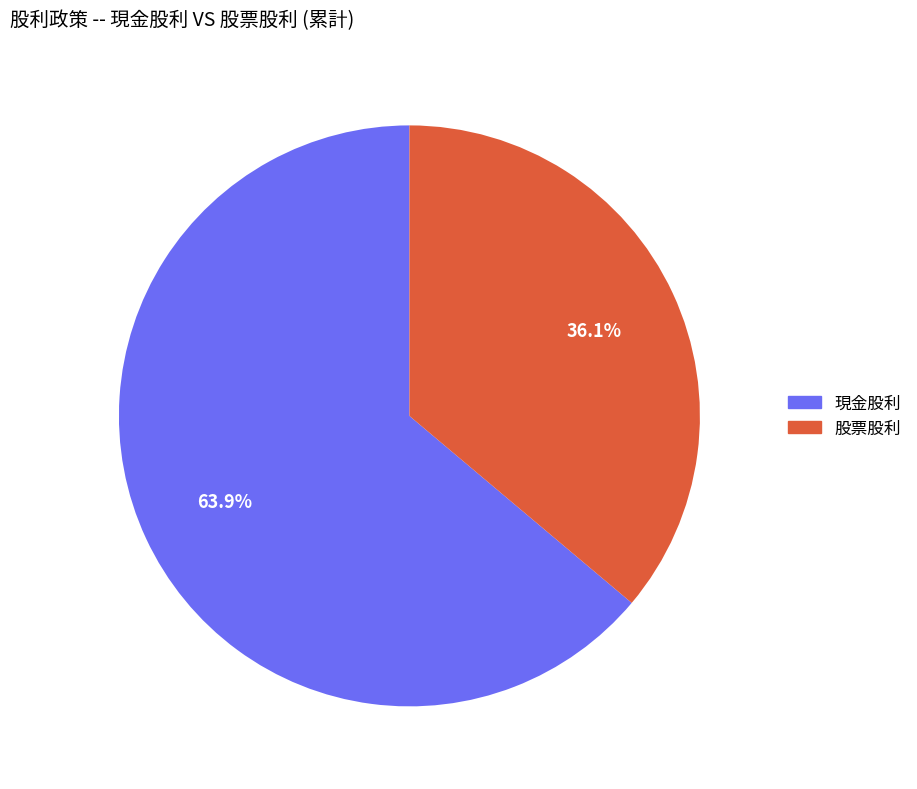

Count the number of slices in the pie.

2